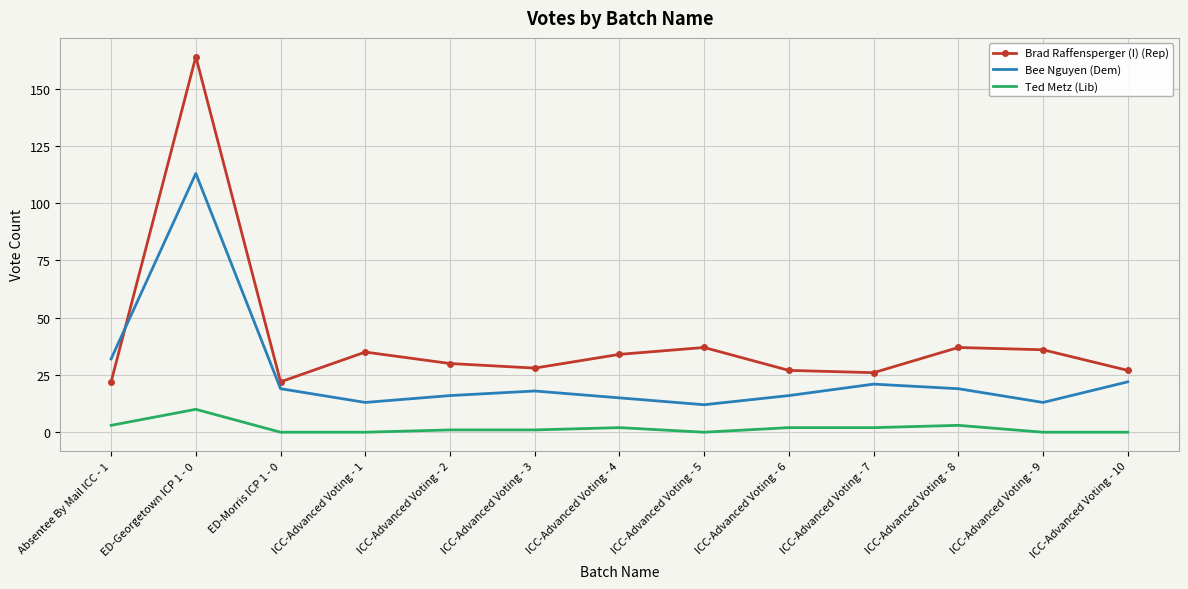

What is the total value across all series at ICC-Advanced Voting - 7?

49